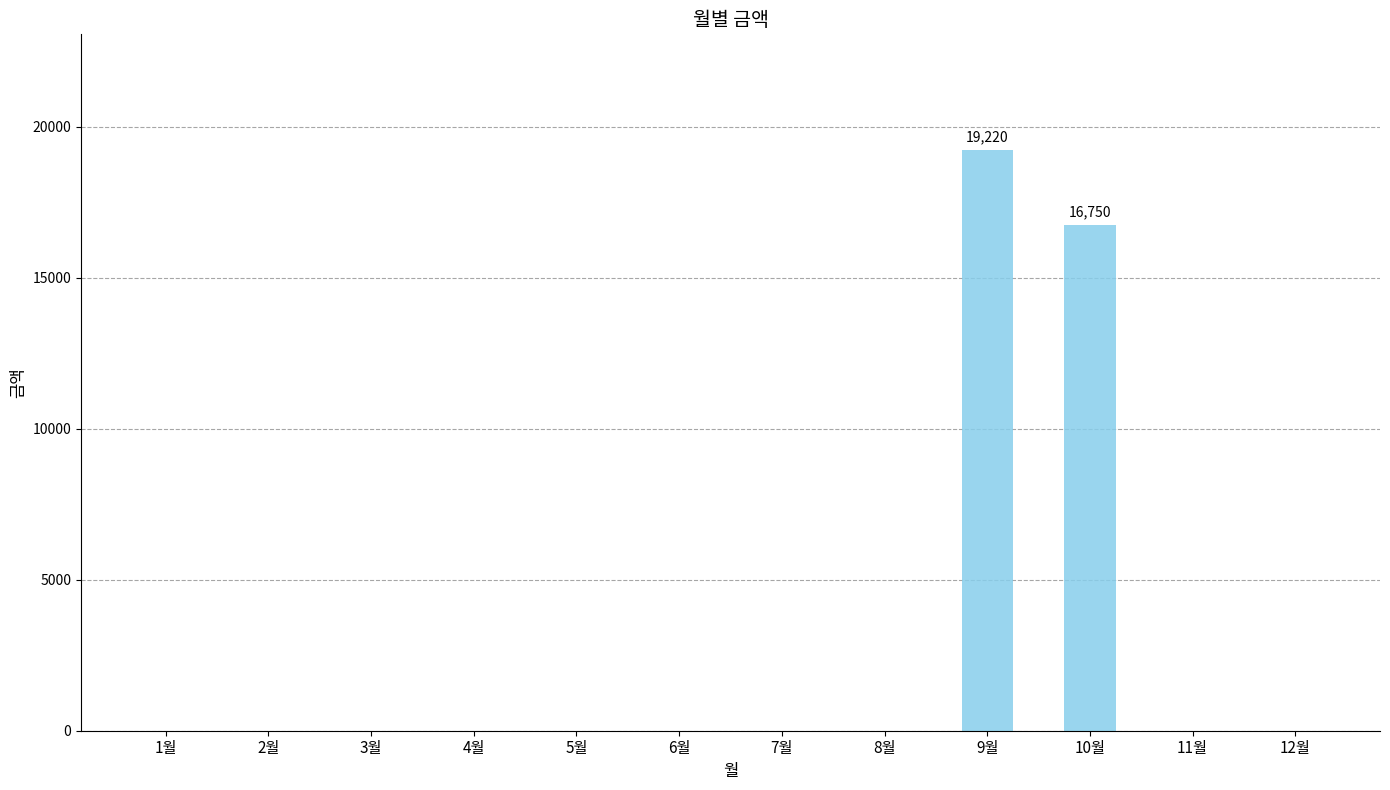

What is the sum of all values?

35970